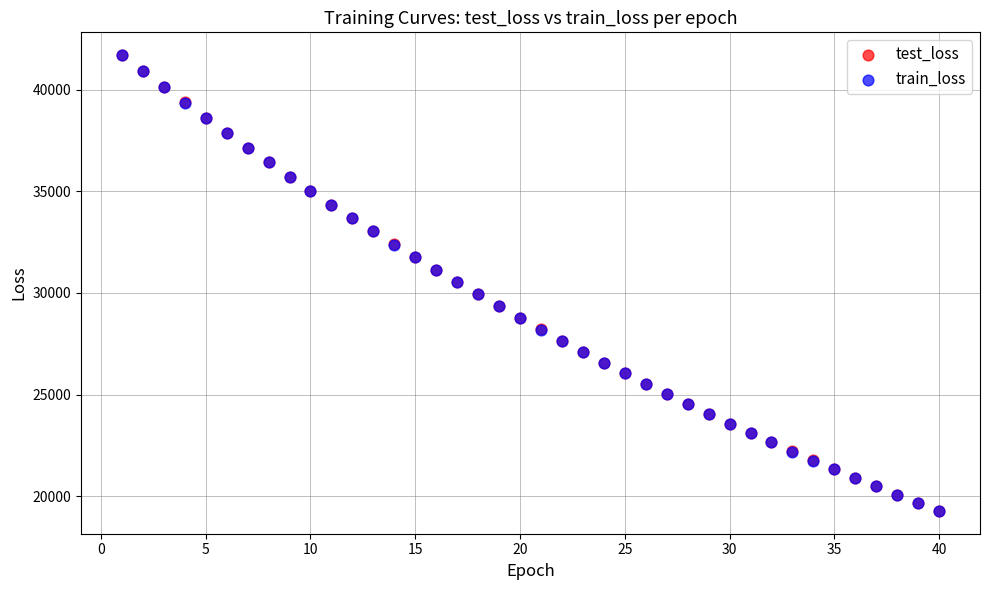

What are all the series names shown in the legend?

test_loss, train_loss